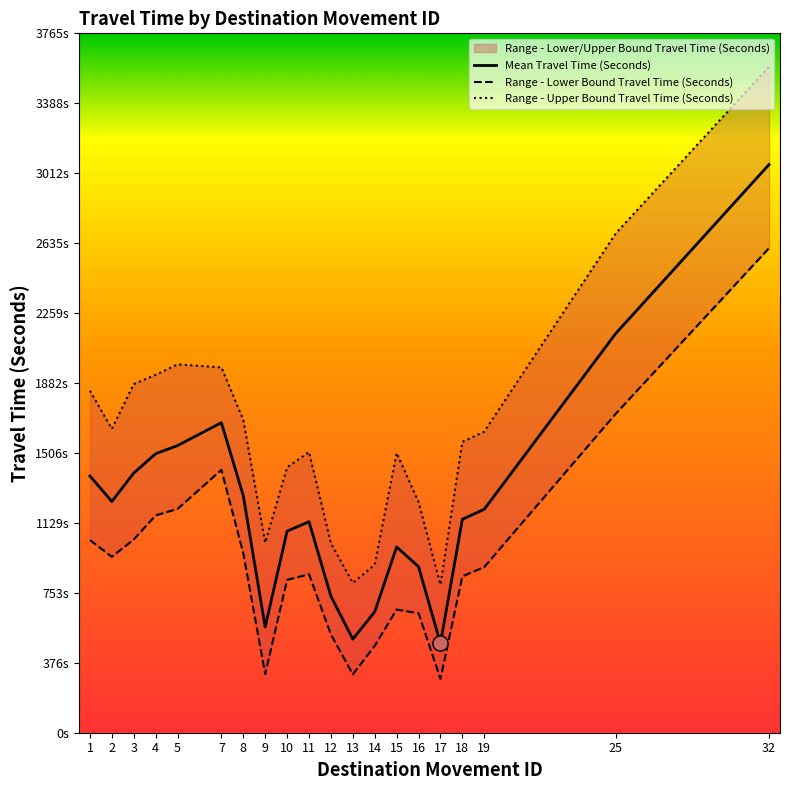

Which series reaches the minimum Y coordinate?

Range - Lower Bound Travel Time (Seconds)